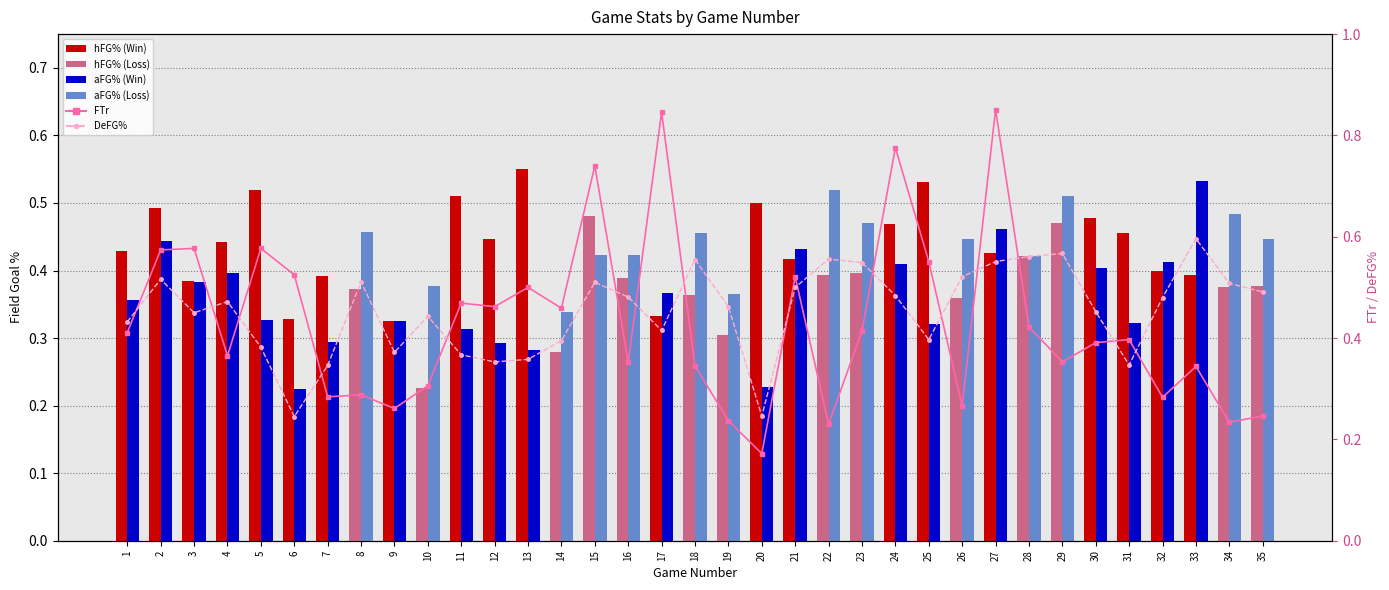

Rank the categories by FTr value from highest to lowest.

27, 17, 24, 15, 3, 5, 2, 25, 6, 21, 13, 11, 12, 14, 28, 23, 1, 31, 30, 4, 29, 16, 18, 33, 10, 8, 7, 32, 26, 9, 35, 19, 34, 22, 20